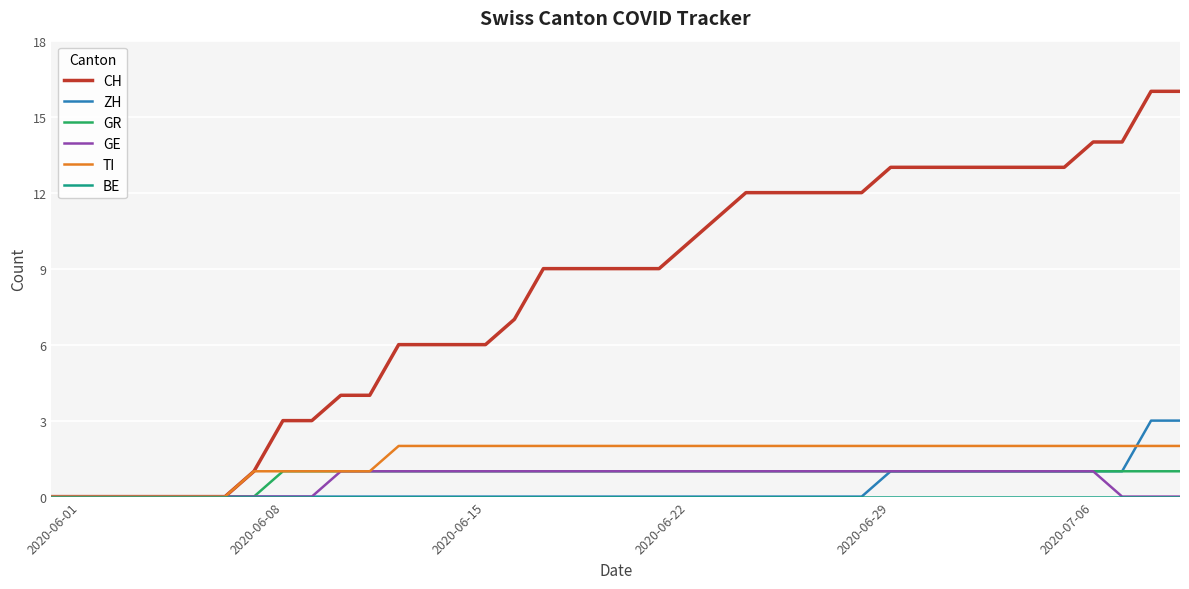

Which series has the largest range (max minus min)?

CH